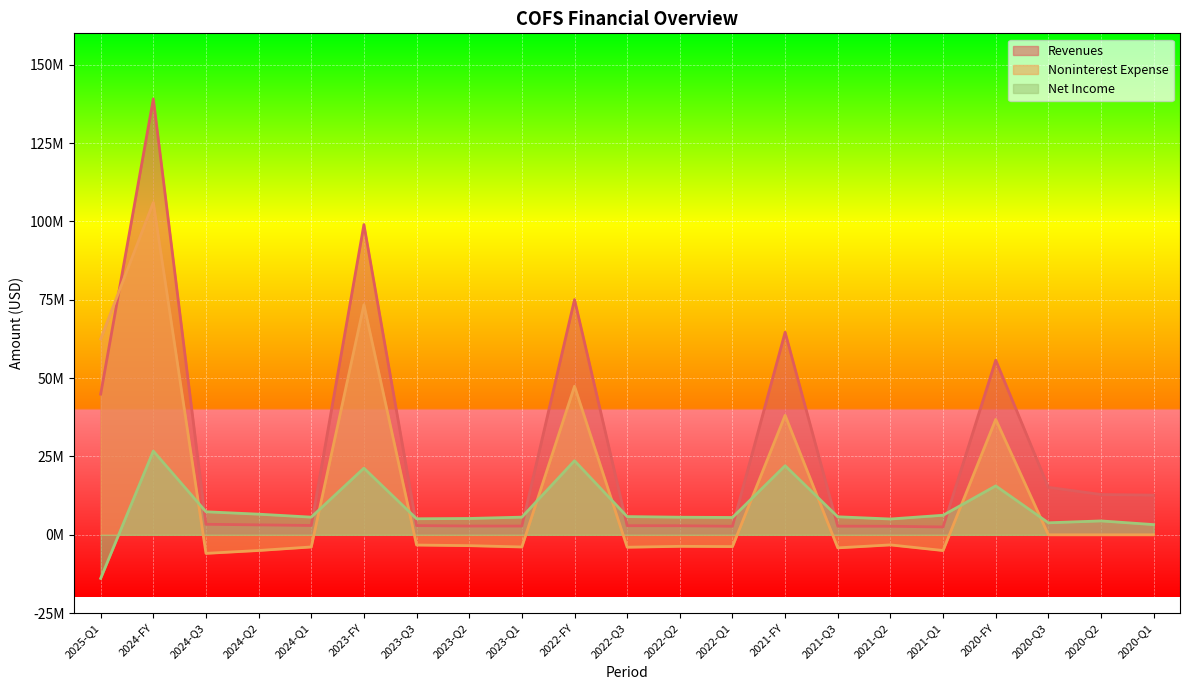

Is the value of Net Income at 2022-Q1 greater than the value of Noninterest Expense at 2022-Q2?

Yes